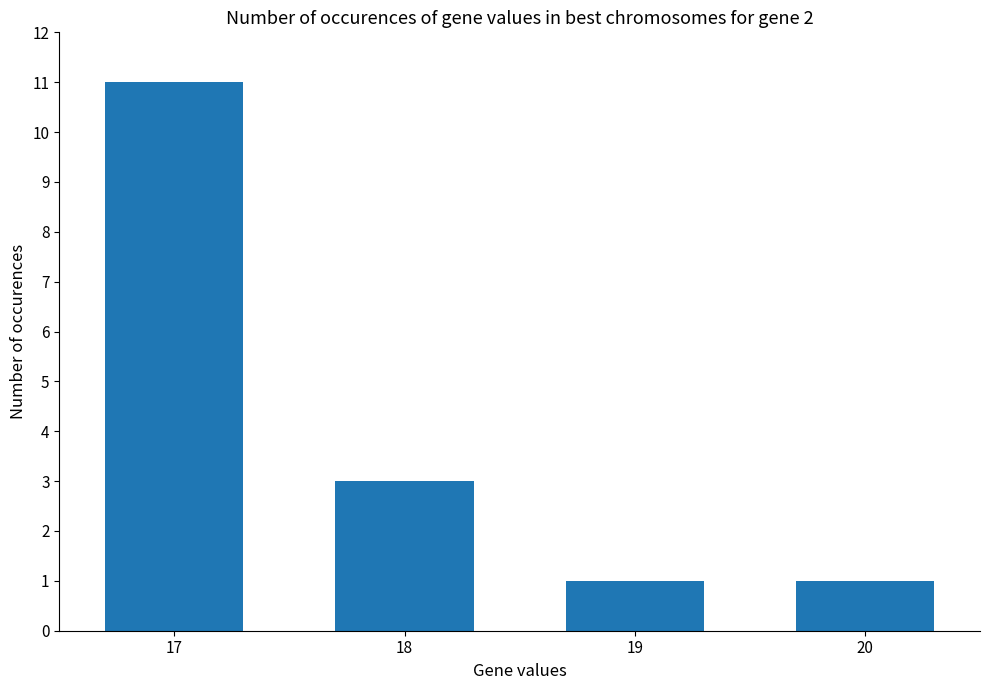

How many categories are shown in the chart?

4